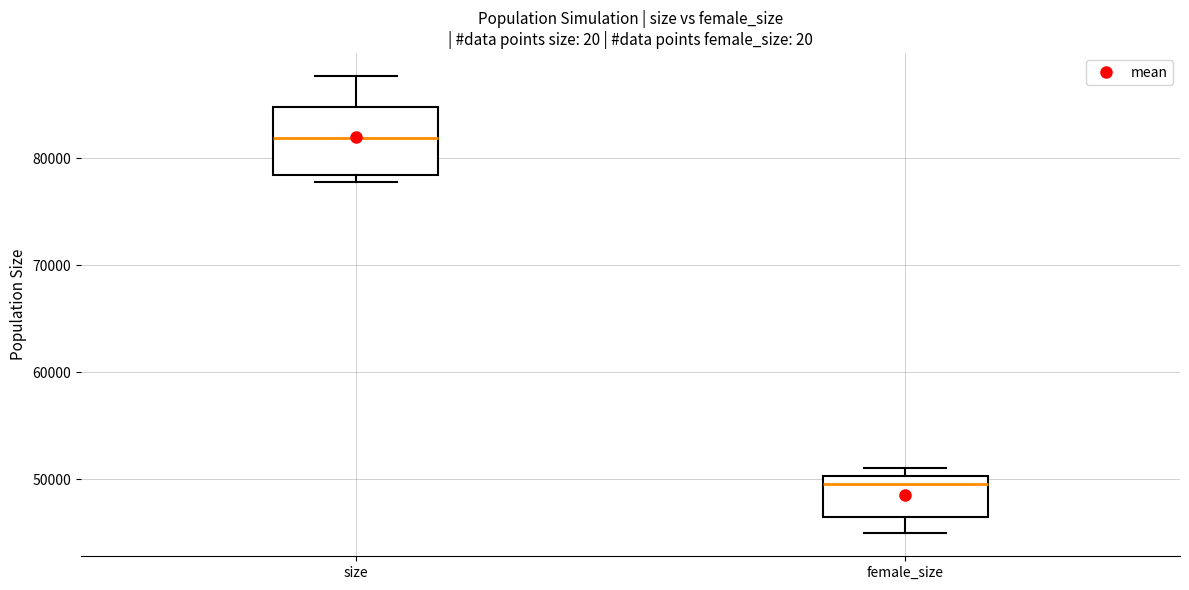

Which box's median line is the highest?

size